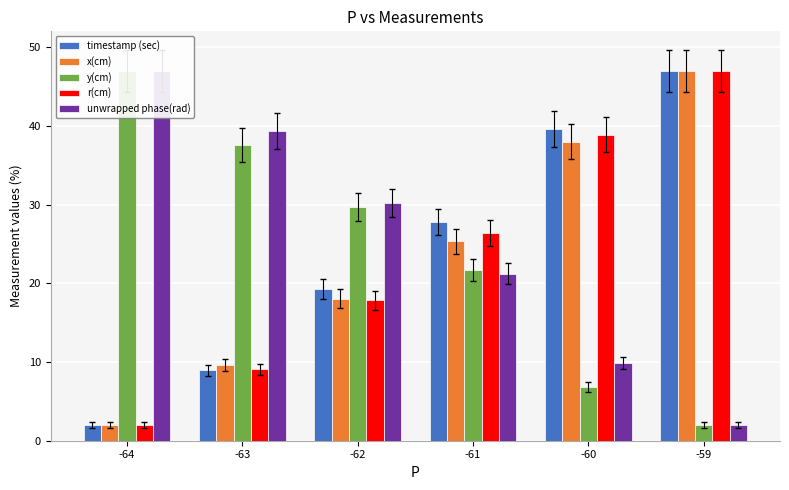

What are all the series names shown in the legend?

timestamp (sec), x(cm), y(cm), r(cm), unwrapped phase(rad)